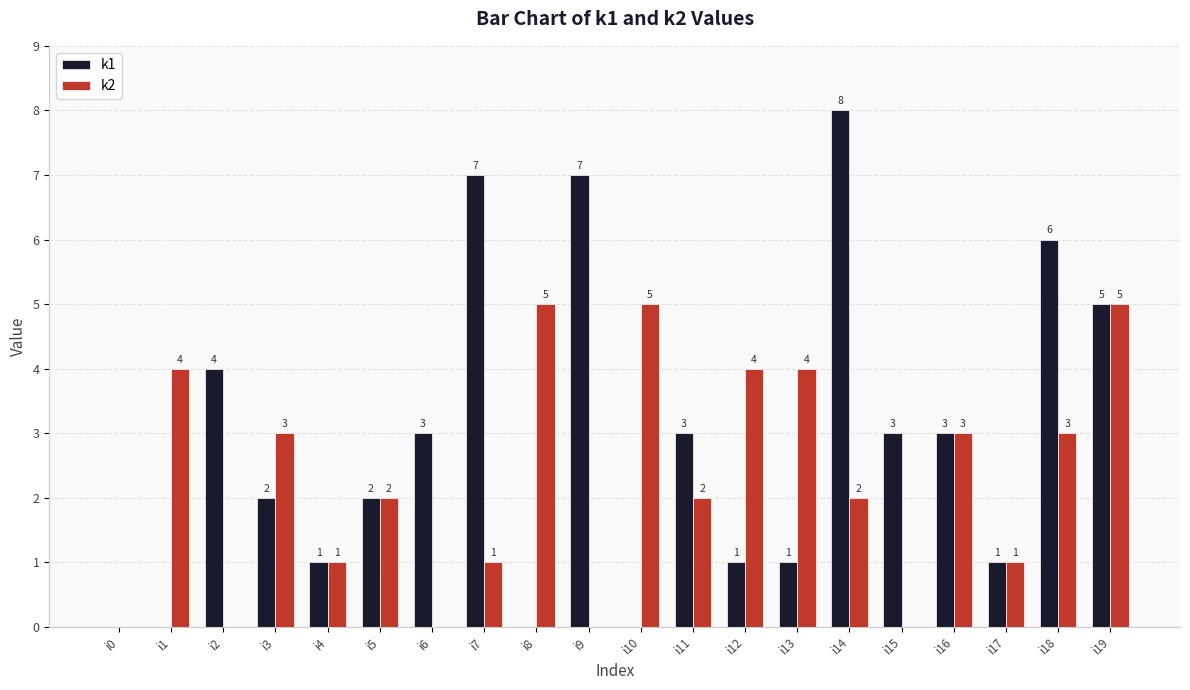

Which category has the highest value in the k1 series?

i14